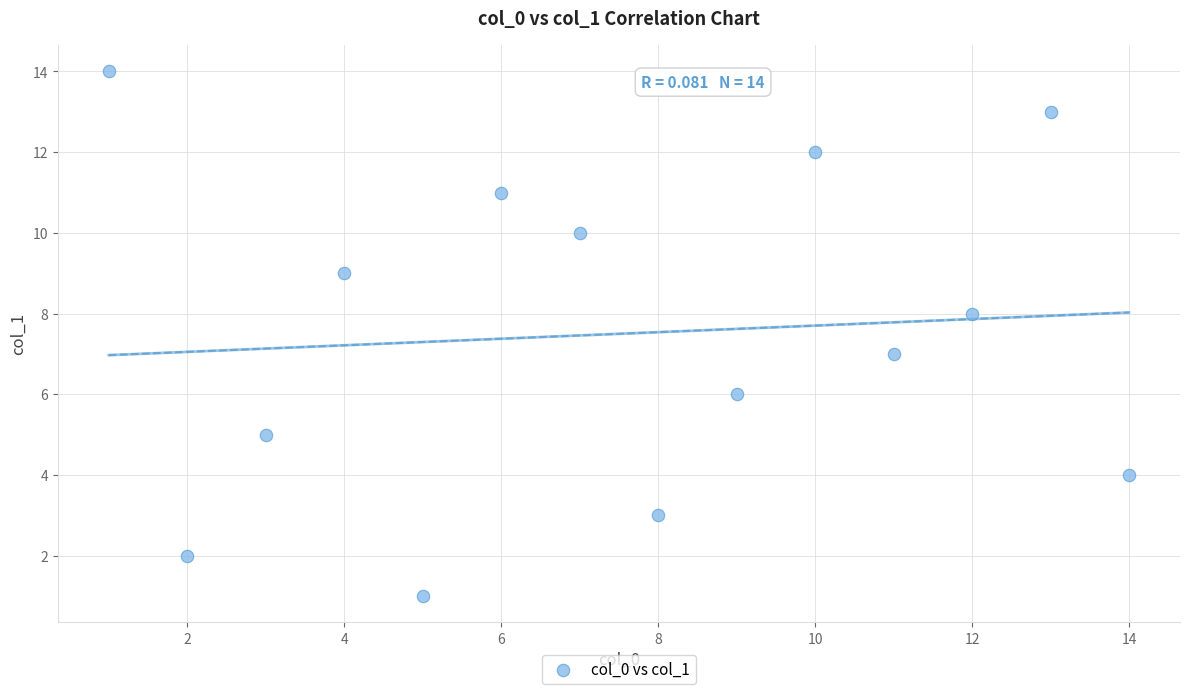

What is the range of X values (max minus min)?

13